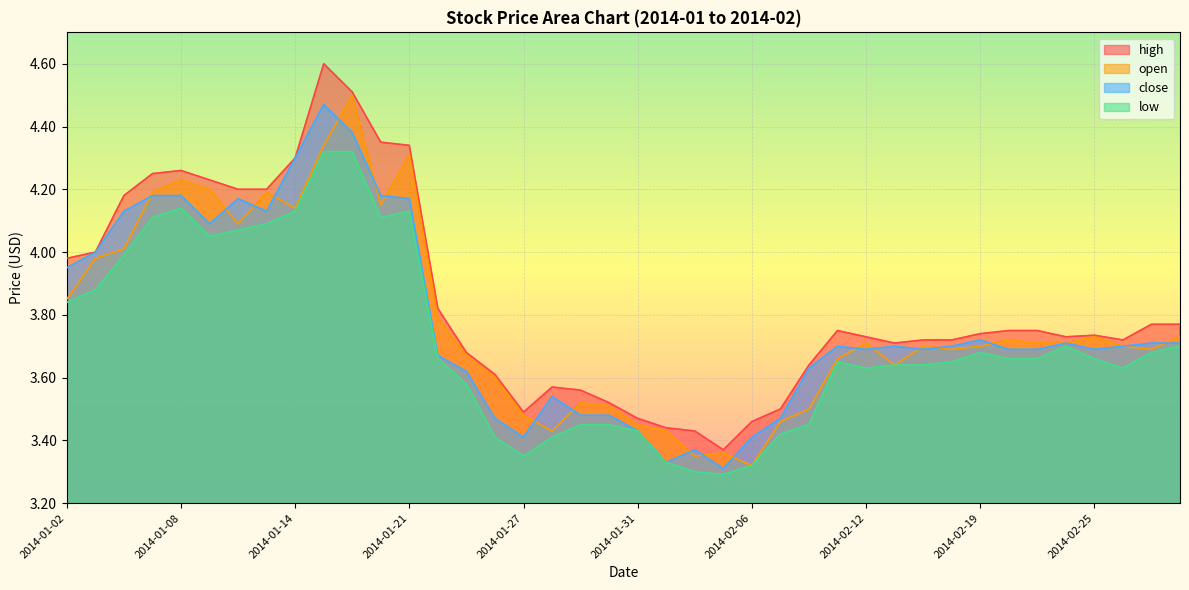

Reading left to right, extract all data points from this chart.

high: 4.0	4.0	4.2	4.2	4.3	4.2	4.2	4.2	4.3	4.6	4.5	4.3	4.3	3.8	3.7	3.6	3.5	3.6	3.6	3.5	3.5	3.4	3.4	3.4	3.5	3.5	3.6	3.8	3.7	3.7	3.7	3.7	3.7	3.8	3.8	3.7	3.7	3.7	3.8	3.8
open: 3.9	4.0	4.0	4.2	4.2	4.2	4.1	4.2	4.1	4.3	4.5	4.2	4.3	3.8	3.7	3.6	3.5	3.4	3.5	3.5	3.5	3.4	3.4	3.4	3.3	3.5	3.5	3.7	3.7	3.6	3.7	3.7	3.7	3.7	3.7	3.7	3.7	3.7	3.7	3.7
close: 4.0	4.0	4.1	4.2	4.2	4.1	4.2	4.1	4.3	4.5	4.4	4.2	4.2	3.7	3.6	3.5	3.4	3.5	3.5	3.5	3.4	3.3	3.4	3.3	3.4	3.5	3.6	3.7	3.7	3.7	3.7	3.7	3.7	3.7	3.7	3.7	3.7	3.7	3.7	3.7
low: 3.8	3.9	4.0	4.1	4.1	4.0	4.1	4.1	4.1	4.3	4.3	4.1	4.1	3.7	3.6	3.4	3.4	3.4	3.5	3.5	3.4	3.3	3.3	3.3	3.3	3.4	3.5	3.6	3.6	3.6	3.6	3.6	3.7	3.7	3.7	3.7	3.7	3.6	3.7	3.7